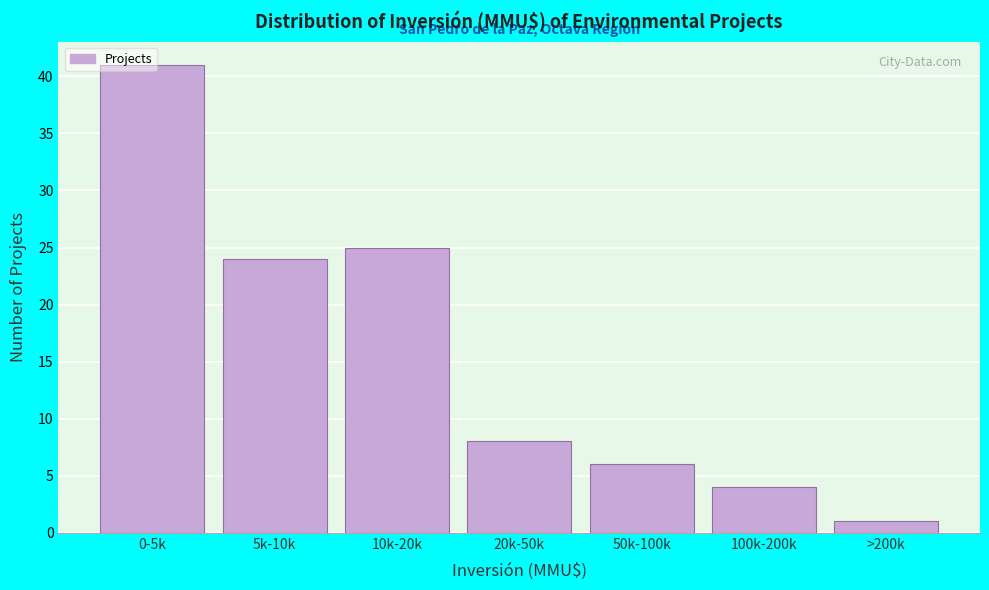

True or false: the data shows 37 at 5k-10k.

False